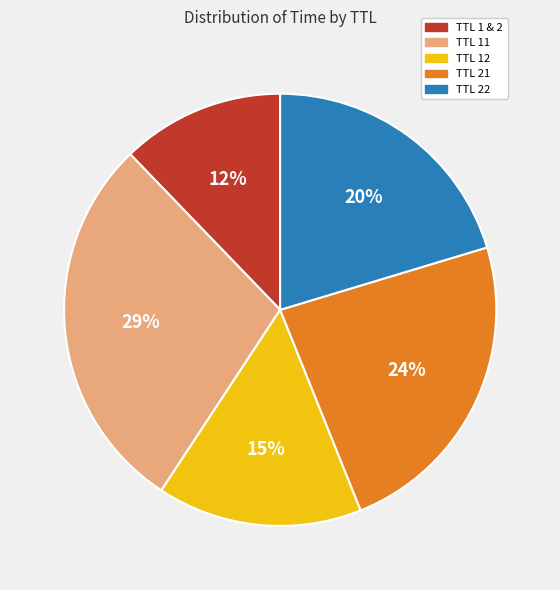

To the nearest percent, what is the average slice percentage?

20%